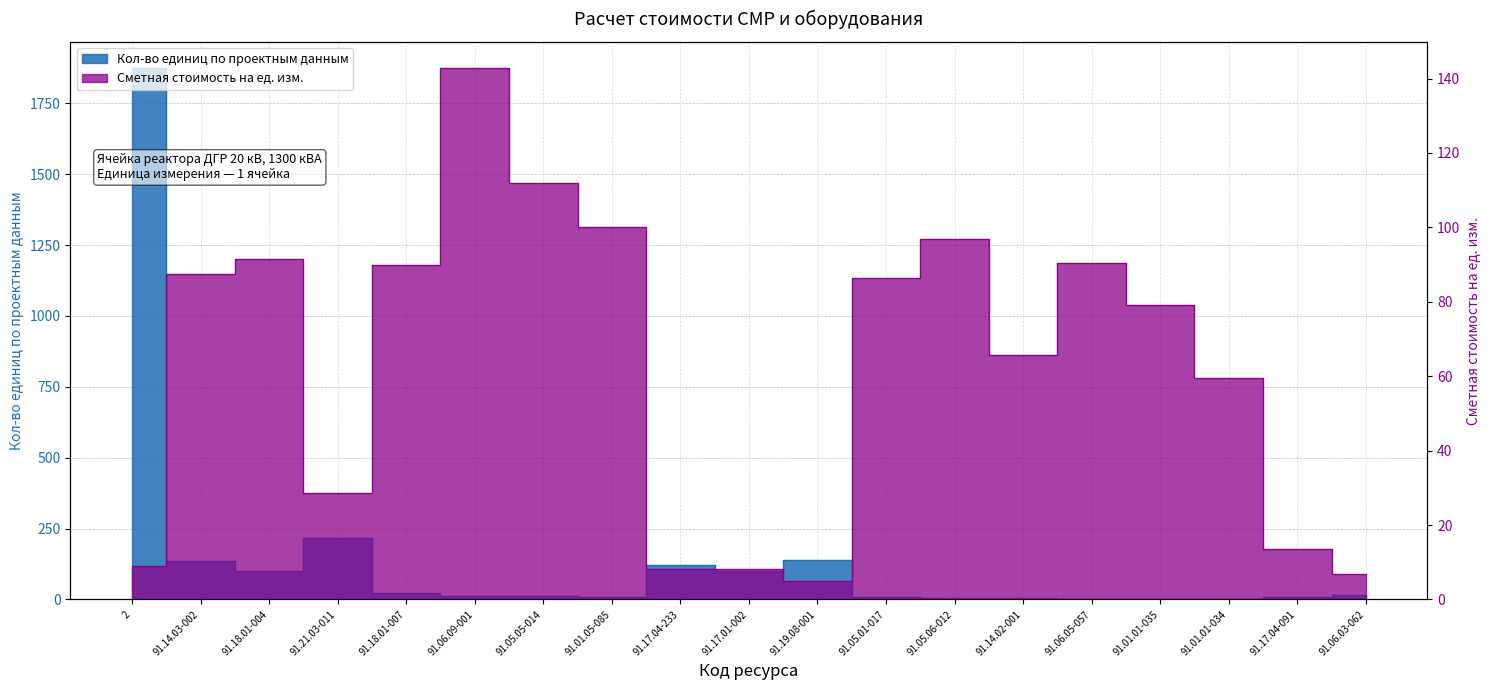

Which label corresponds to the largest value in the chart?

2